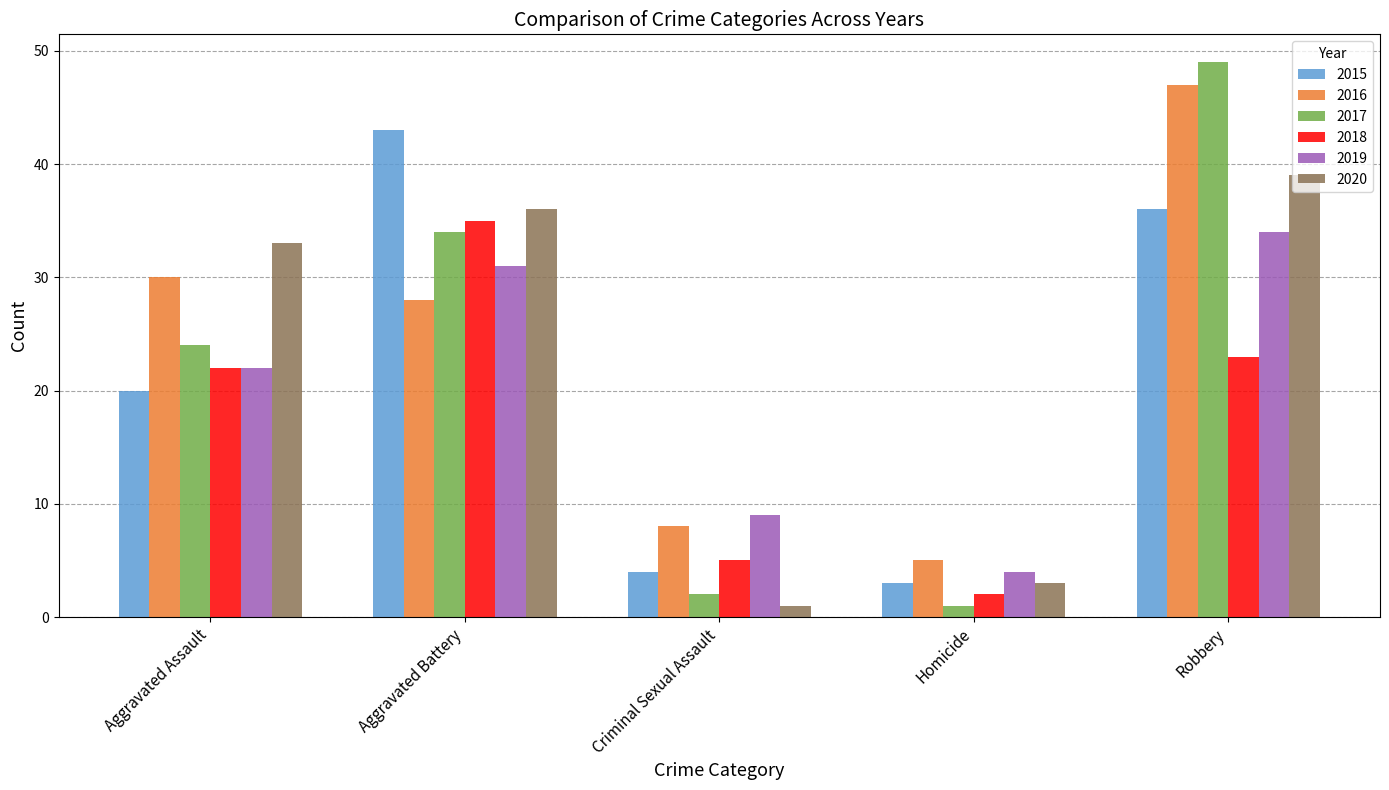

What is the label of the 3rd bar from the right?

Criminal Sexual Assault